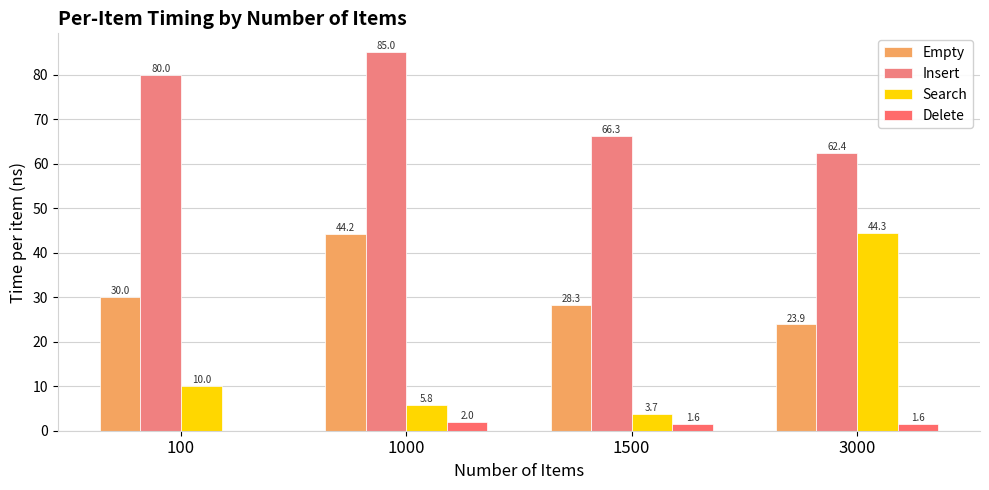

At 3000, list the series in order from largest to smallest.

Insert, Search, Empty, Delete